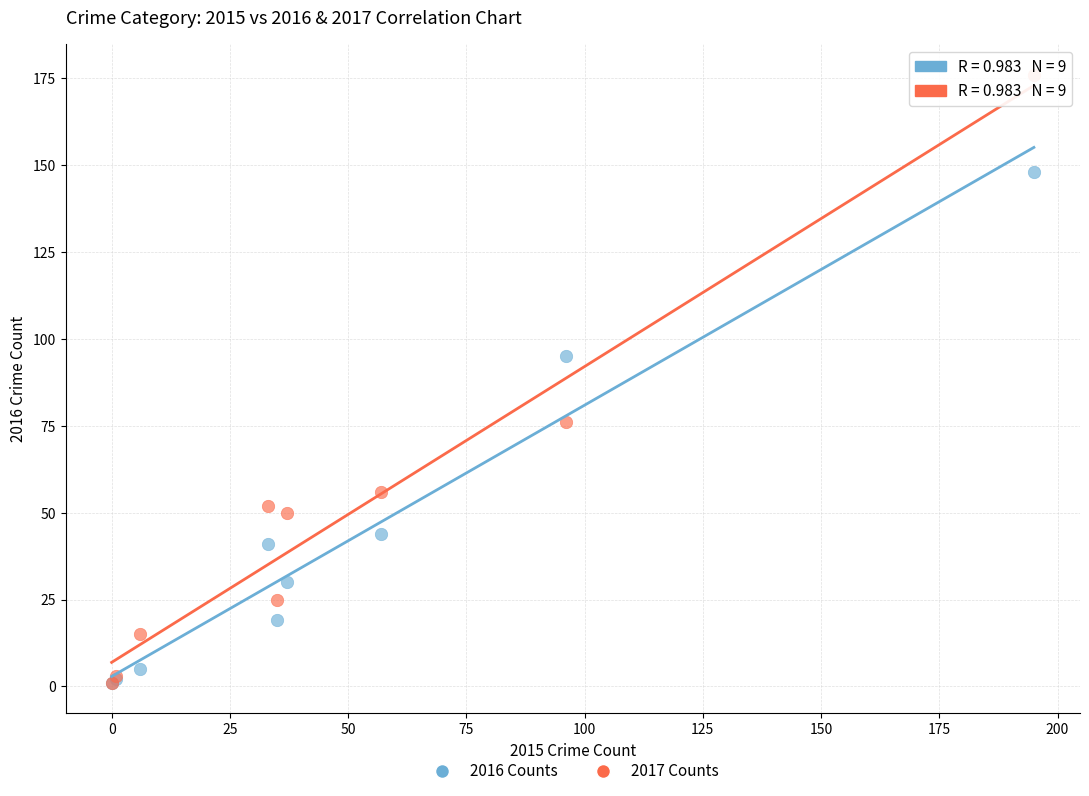

Across all series, what Y value is closest to 88?

95